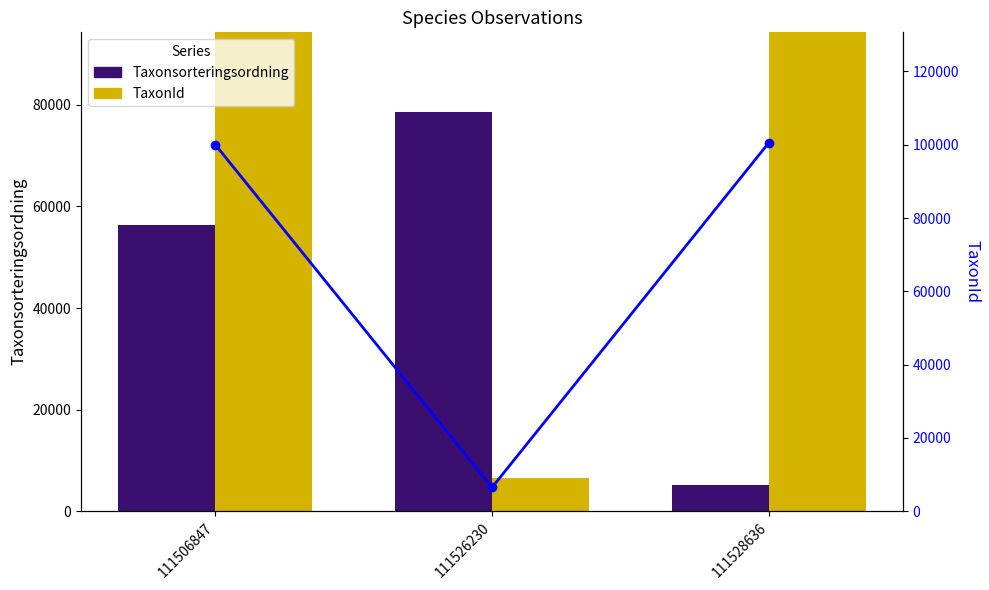

The value of Taxonsorteringsordning at 111526230 is 78578. True or false?

True